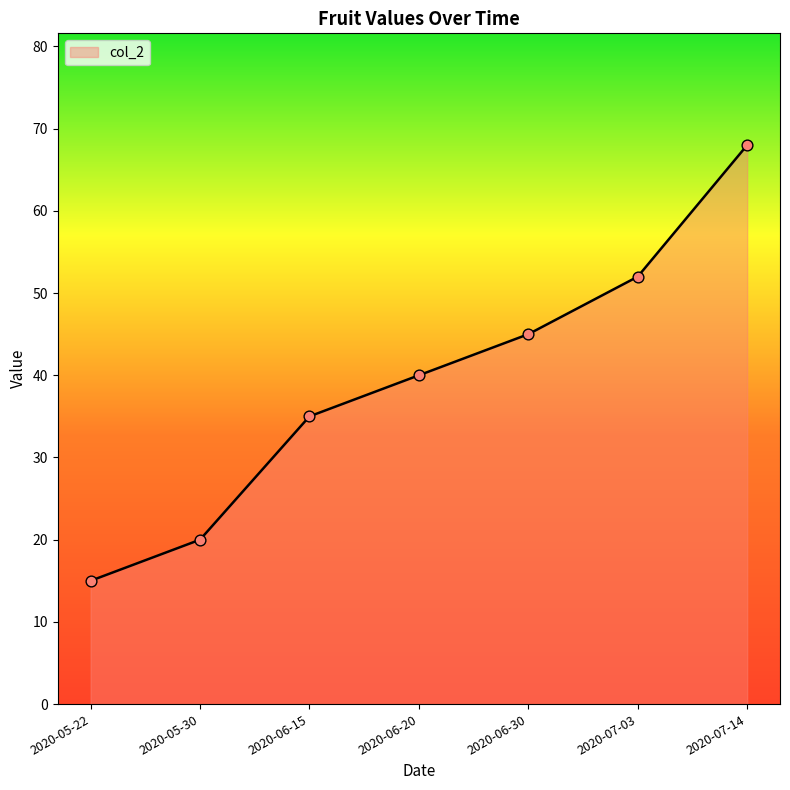

What is the change in value from 2020-05-22 to 2020-07-03?

+37